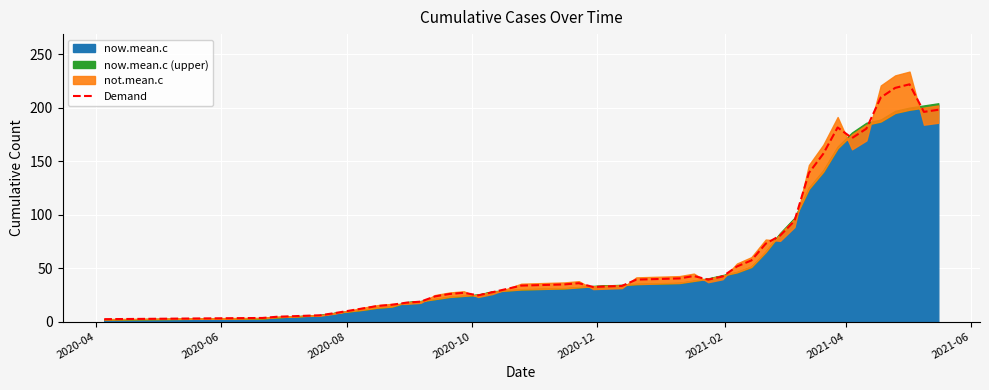

How many interior local peaks (higher than both neighbors) does the data have?

5